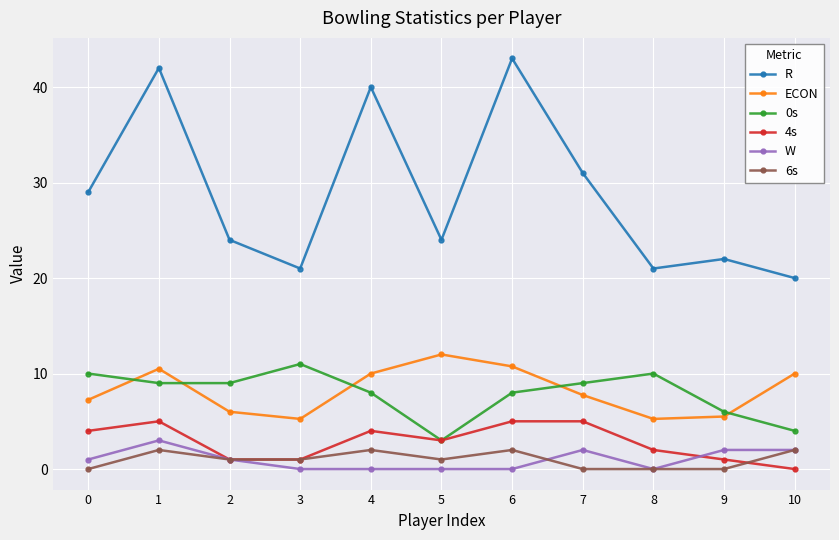

Which series has the largest total across all categories?

R